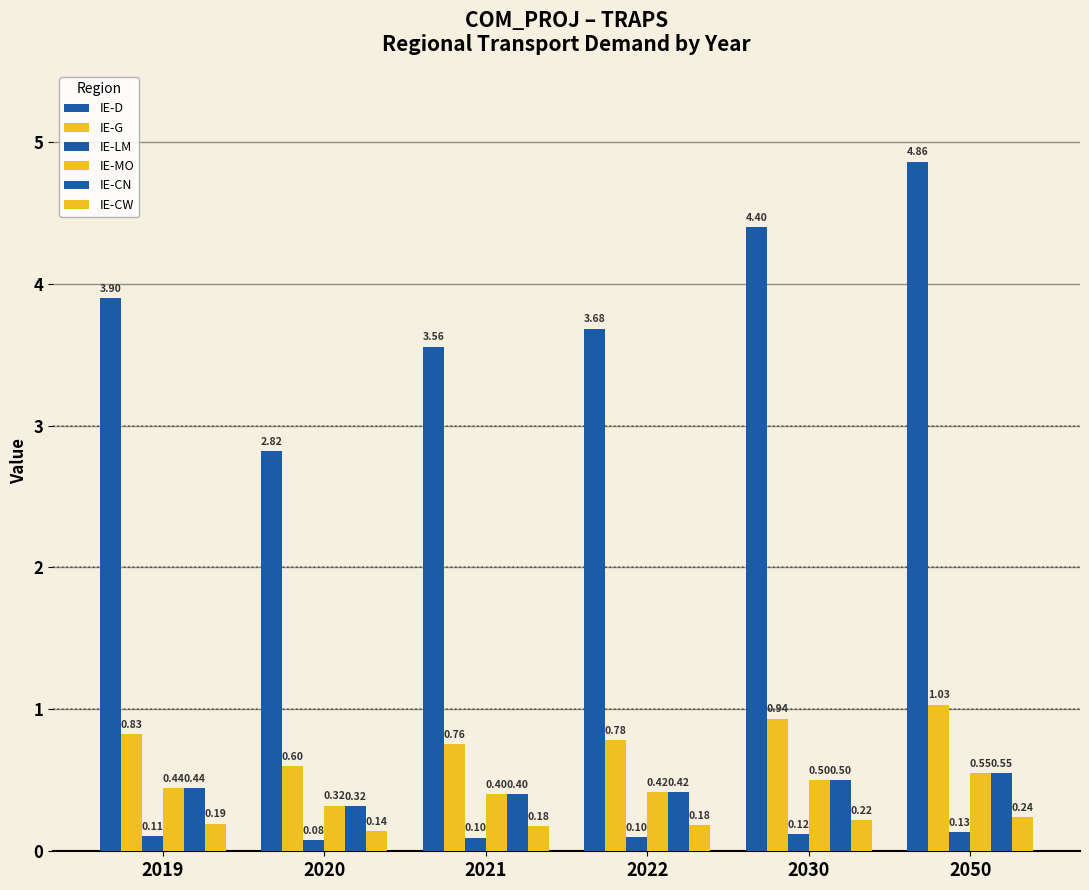

How many data points in IE-D are above 3?

5